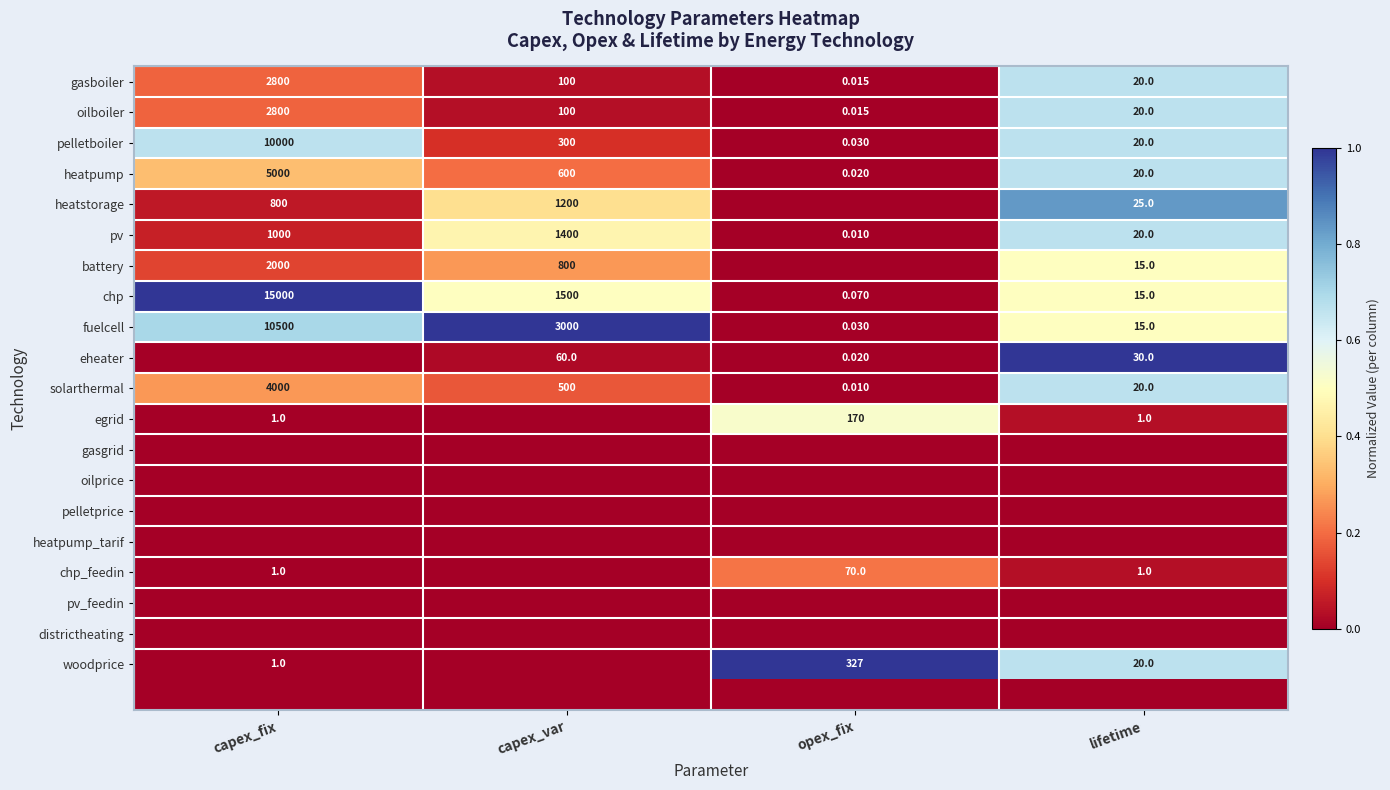

Is the value of heatpump at lifetime greater than the value of pelletboiler at opex_fix?

Yes